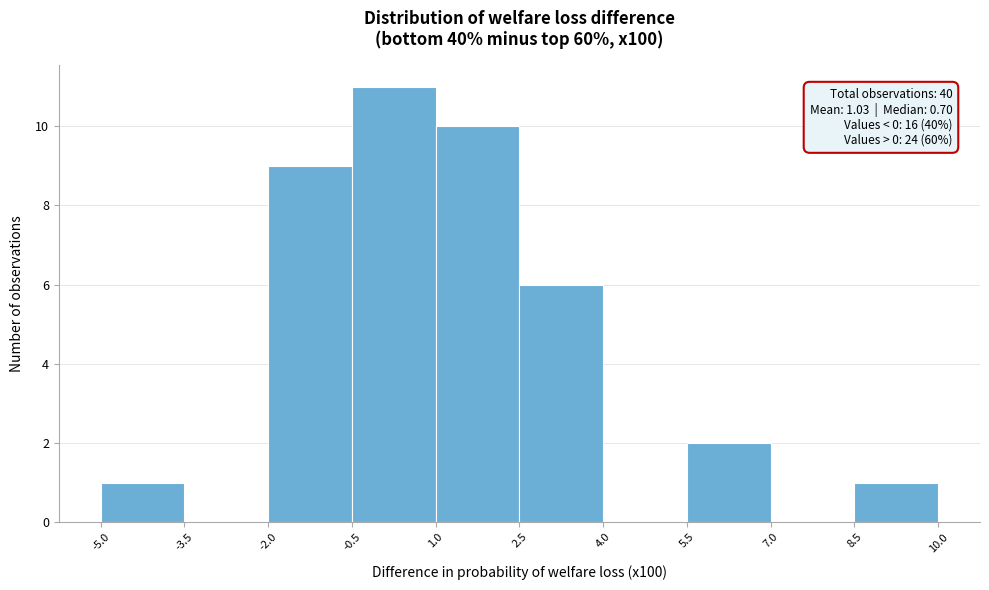

Over which range of the x-axis is the bar tallest?

-0.5 to 1.0